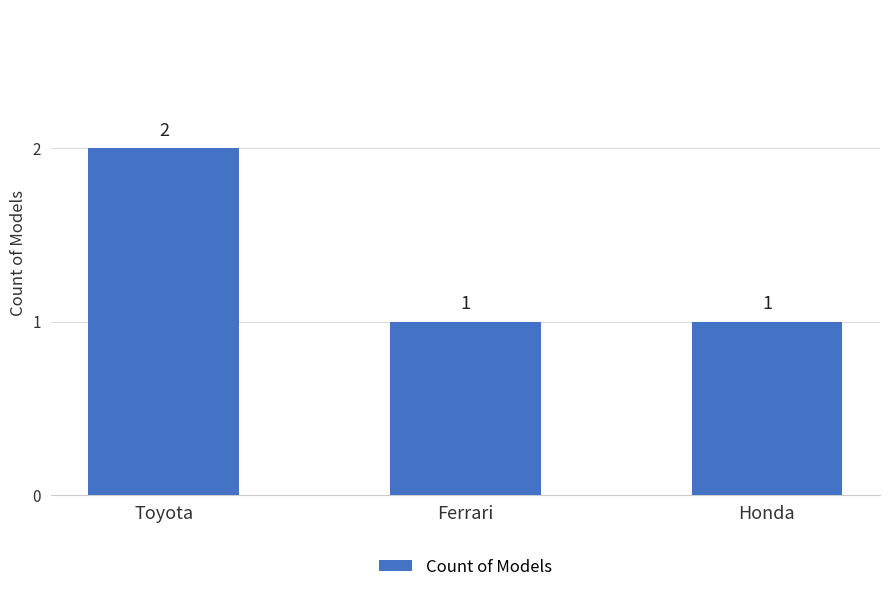

Which category has the highest value across all series?

Toyota